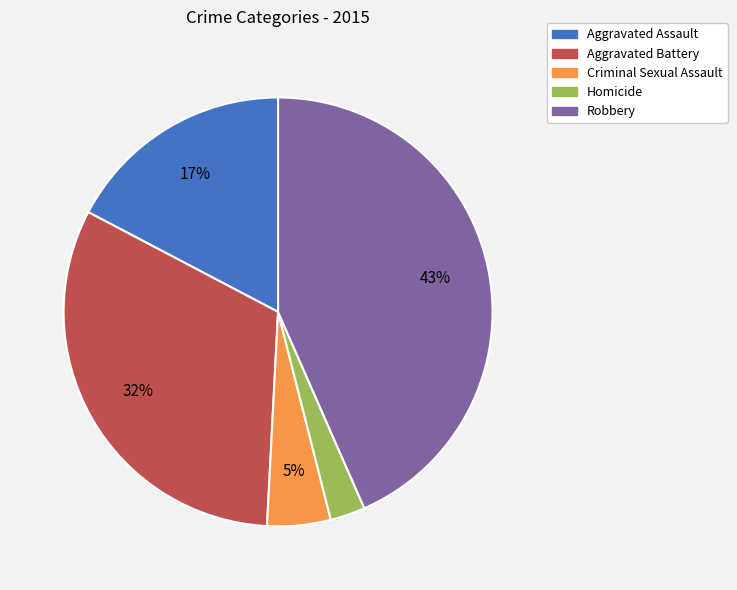

True or false: Robbery accounts for 43% of the total.

True